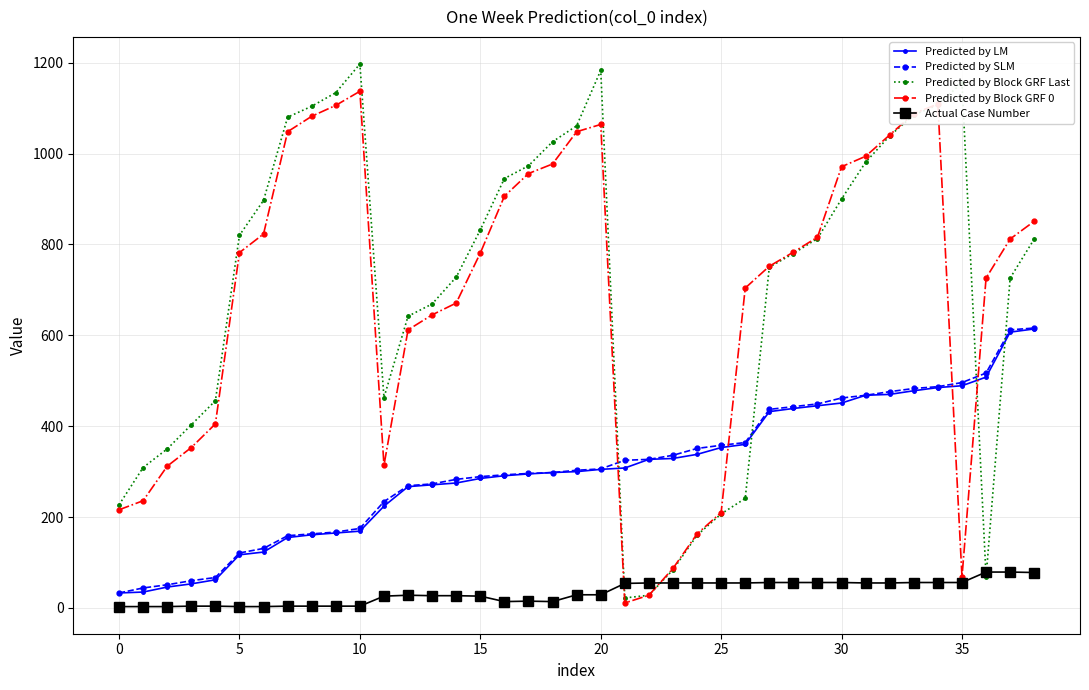

True or false: Predicted by SLM and Actual Case Number cross at least once.

False